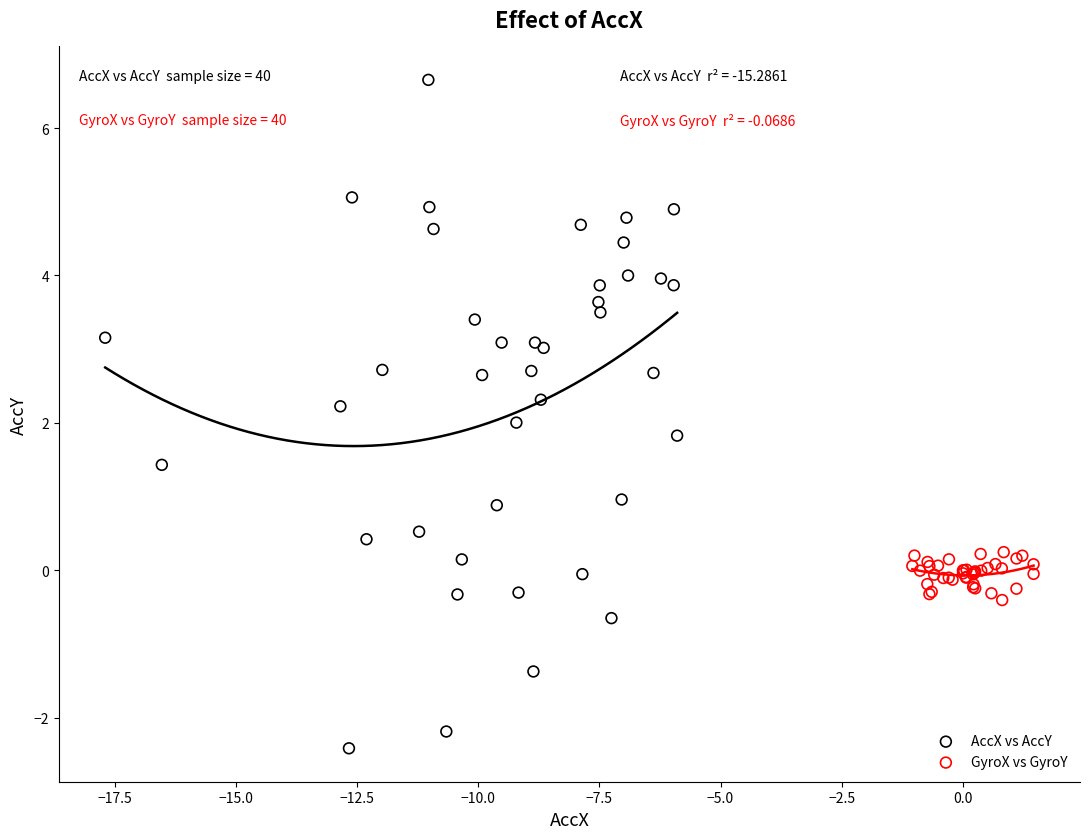

Which series reaches the maximum Y coordinate?

AccX vs AccY